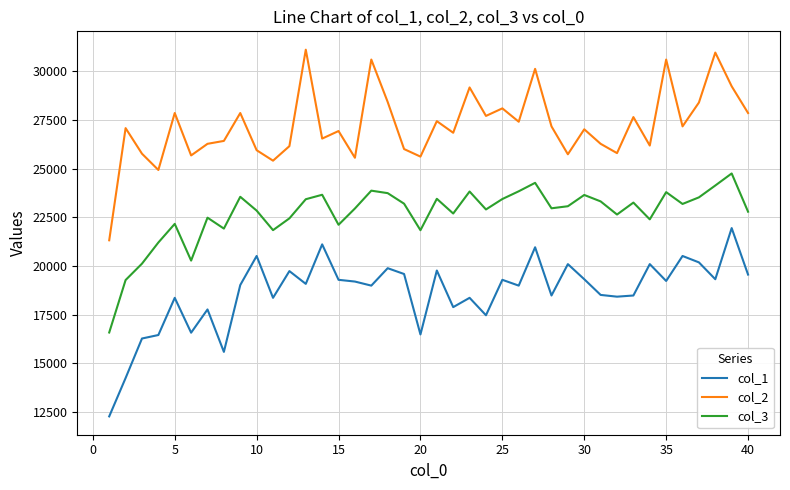

Which series has the largest total across all categories?

col_2